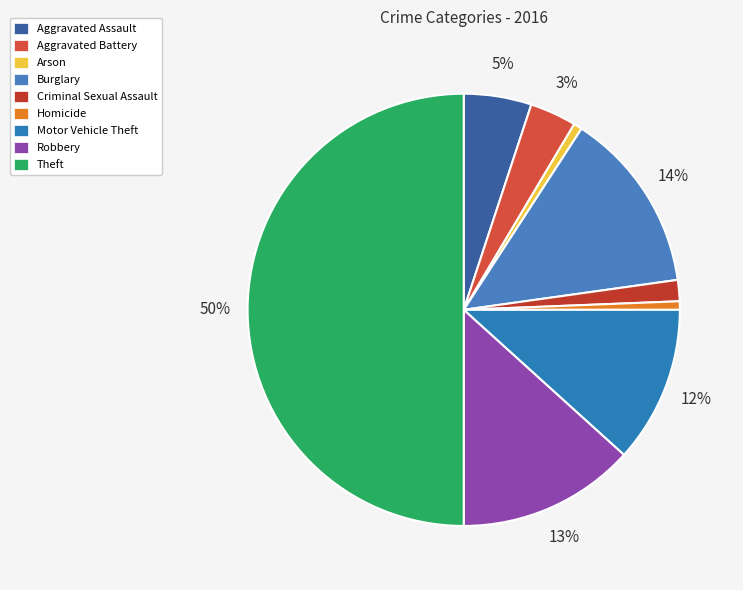

To the nearest percent, what is the average slice percentage?

11%